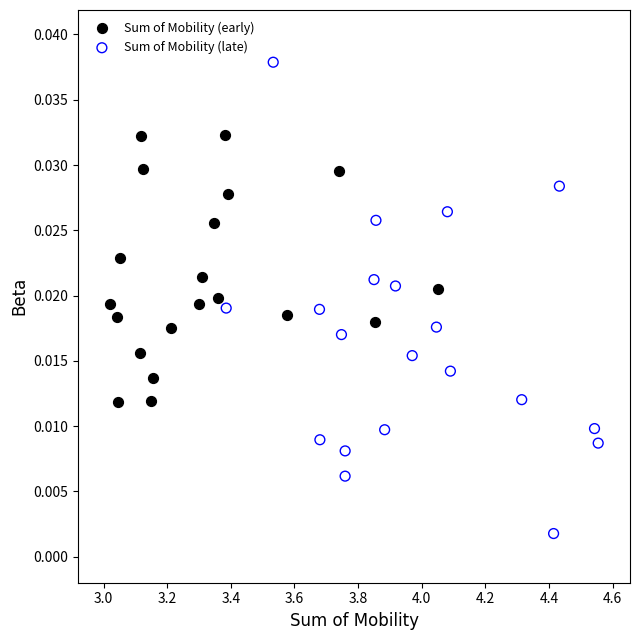

Which series has the widest spread of Y values?

Sum of Mobility (late)